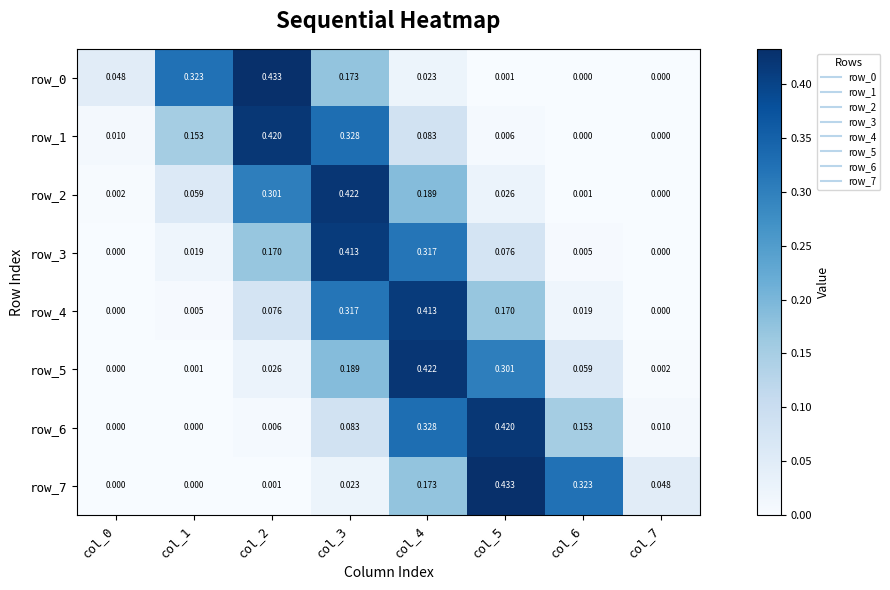

Is the value of row_3 at col_7 greater than the value of row_5 at col_1?

No